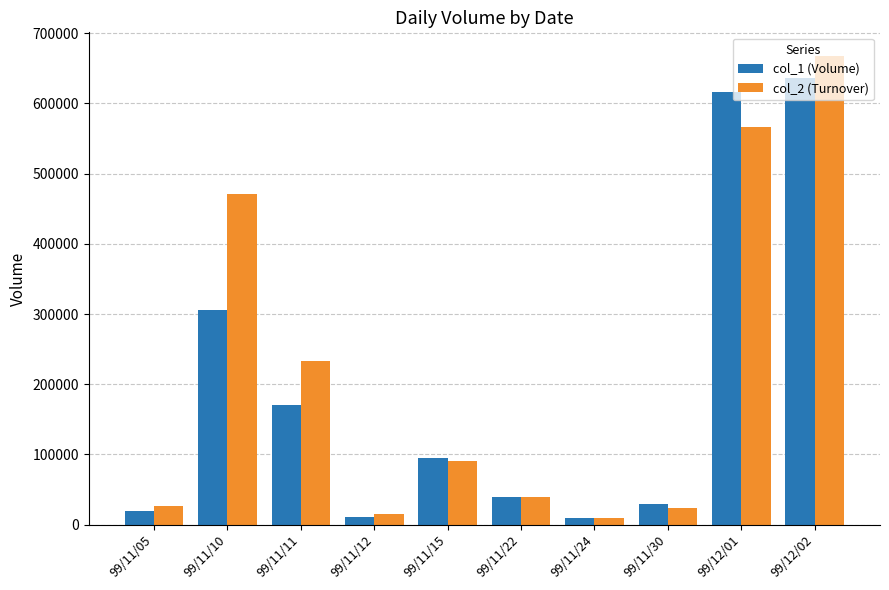

What is the average value of the col_1 (Volume) series?

193400